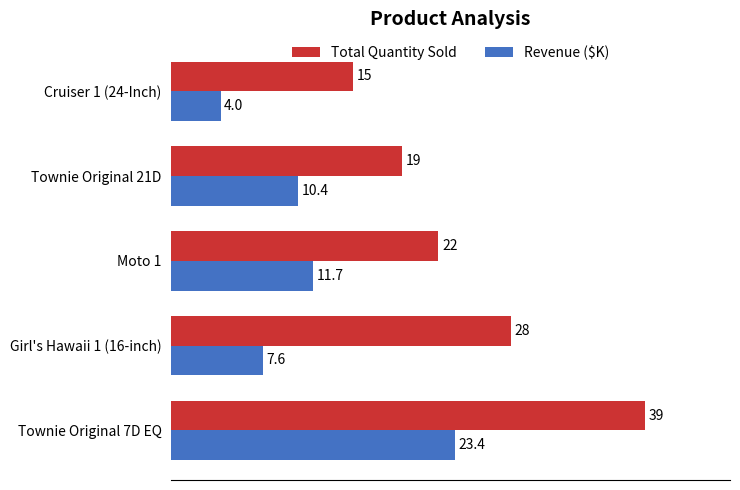

Which series has the largest range (max minus min)?

Total Quantity Sold